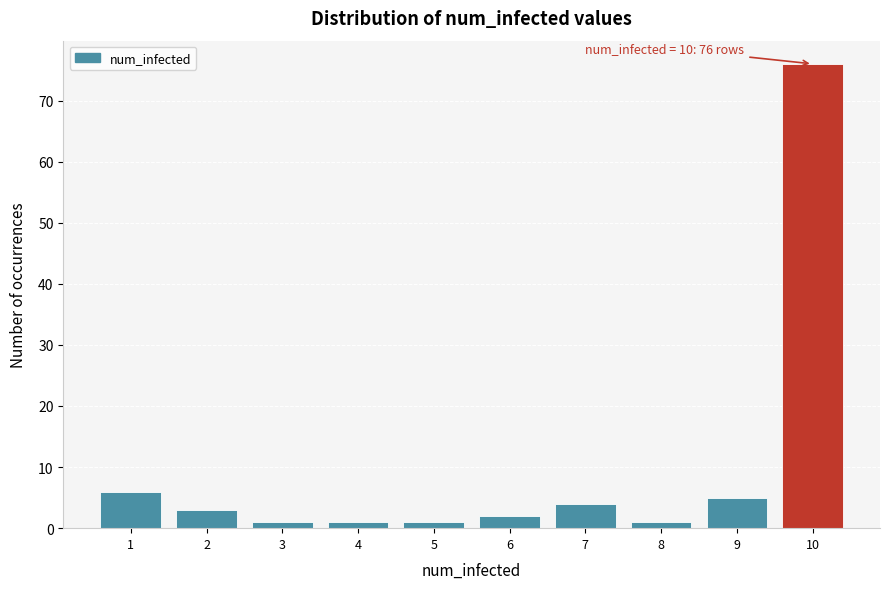

Which range on the x-axis has the tallest bar?

9.5 to 10.5